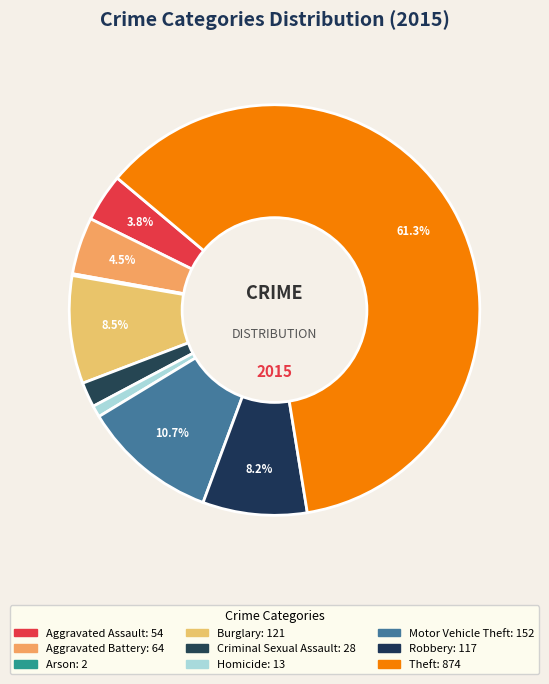

To the nearest percent, what portion does Aggravated Battery represent?

4%